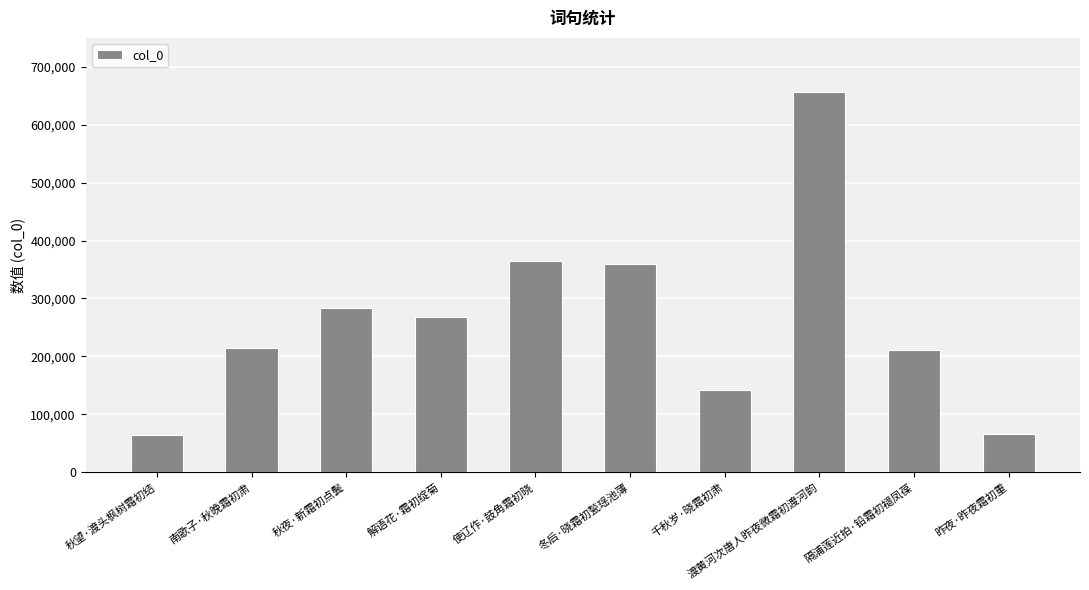

Which label corresponds to the largest value in the chart?

渡黄河次唐人昨夜微霜初渡河韵